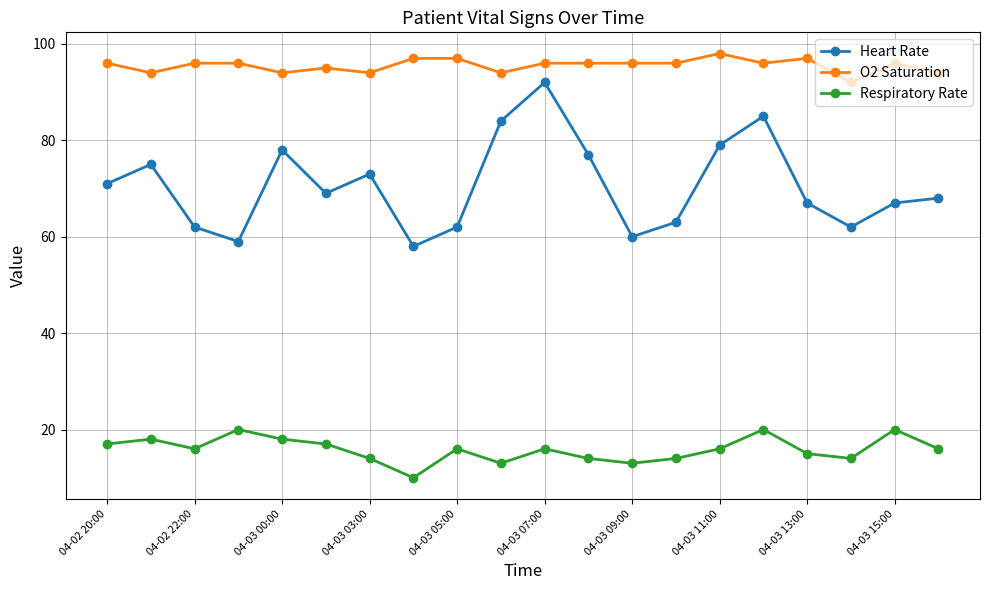

True or false: Heart Rate has more than 1 points higher than both neighbors.

True